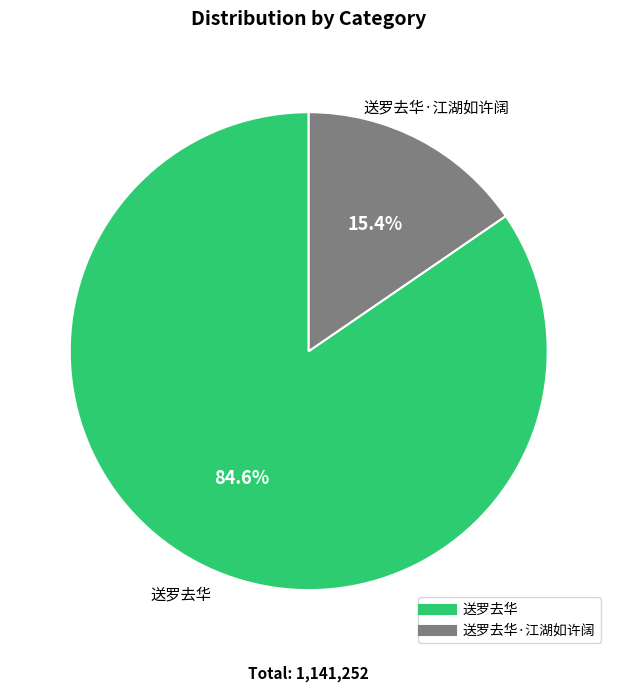

Is there any slice that represents more than half of the pie?

Yes